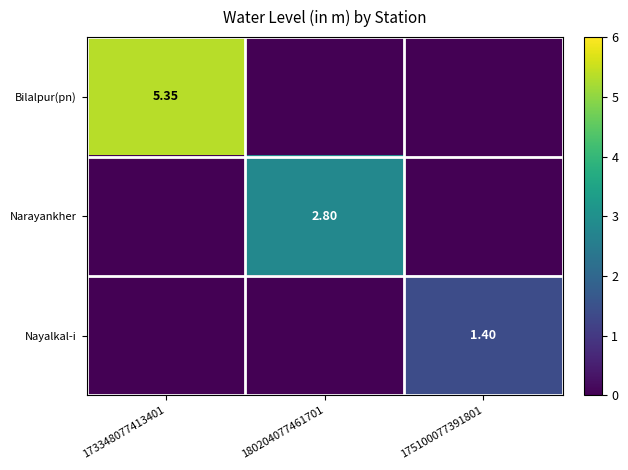

Where is Bilalpur(pn) nearest to the value 2?

180204077461701